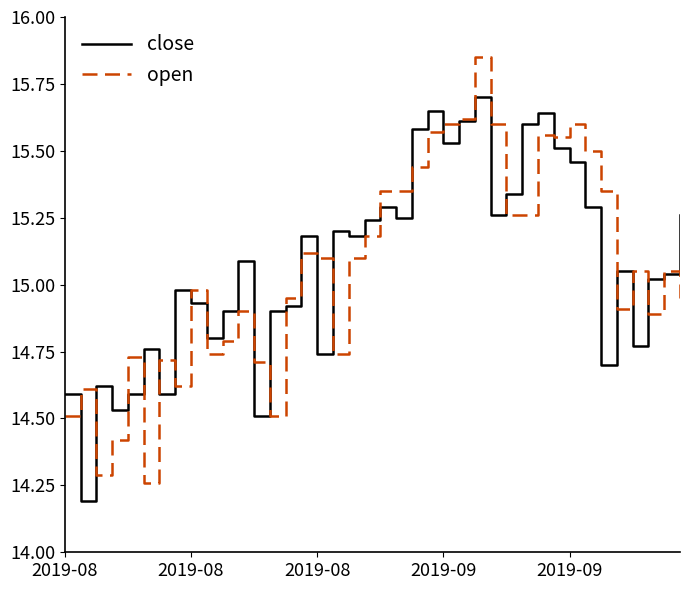

List the series in order of their peak value, highest first.

open, close